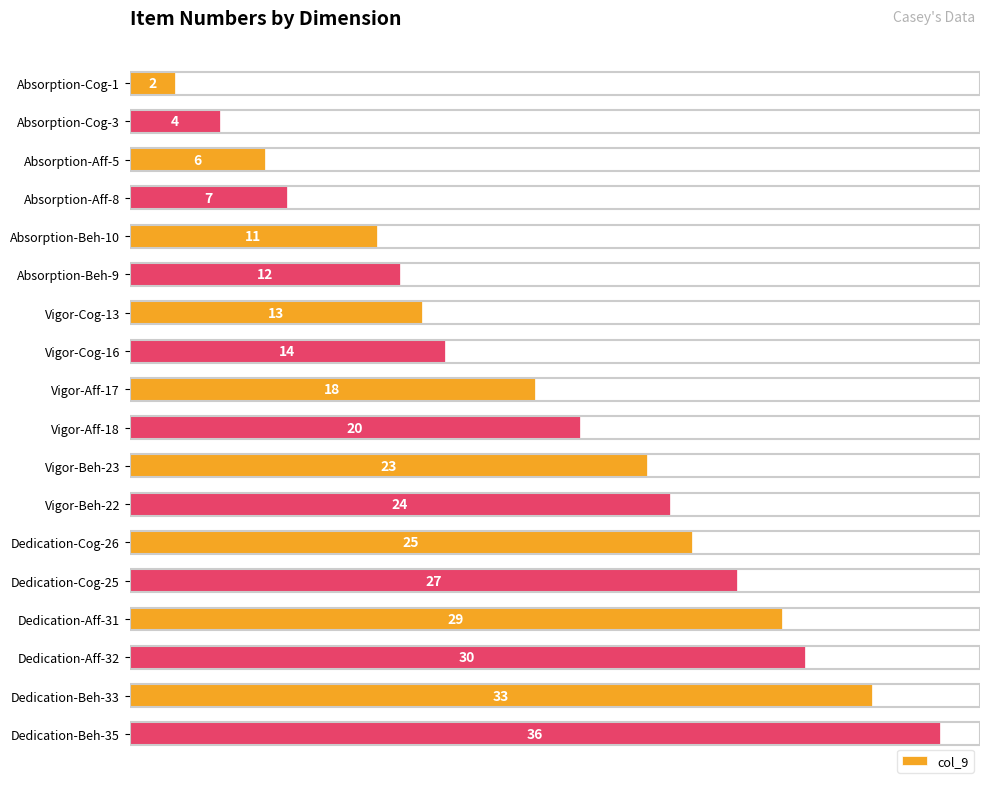

The value at Vigor-Aff-17 is 31. True or false?

False